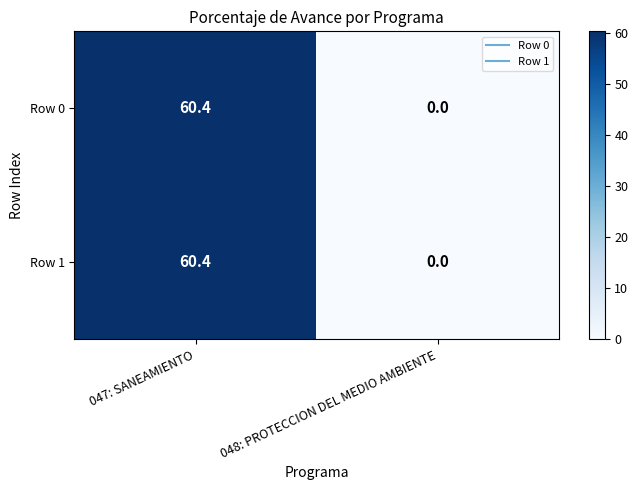

The value of Row 0 at 048: PROTECCION DEL MEDIO AMBIENTE is -21.3. True or false?

False